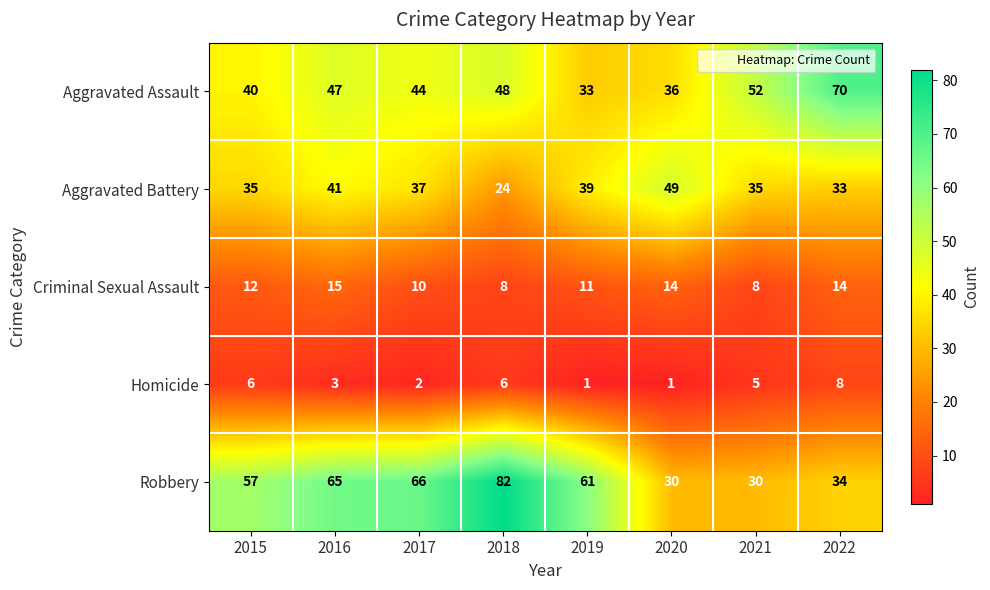

Count the Criminal Sexual Assault values in the range 10 to 14.

5